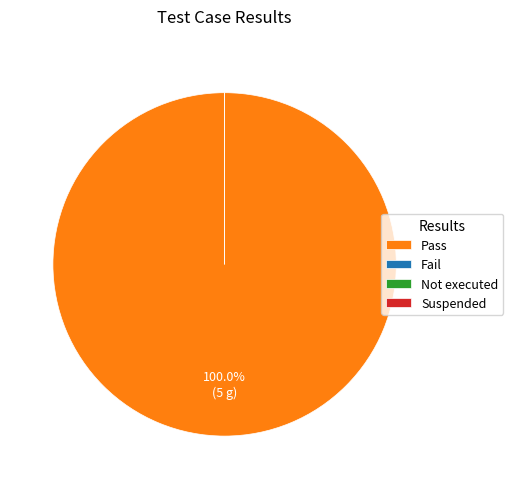

What is the smallest slice in the pie chart?

Fail